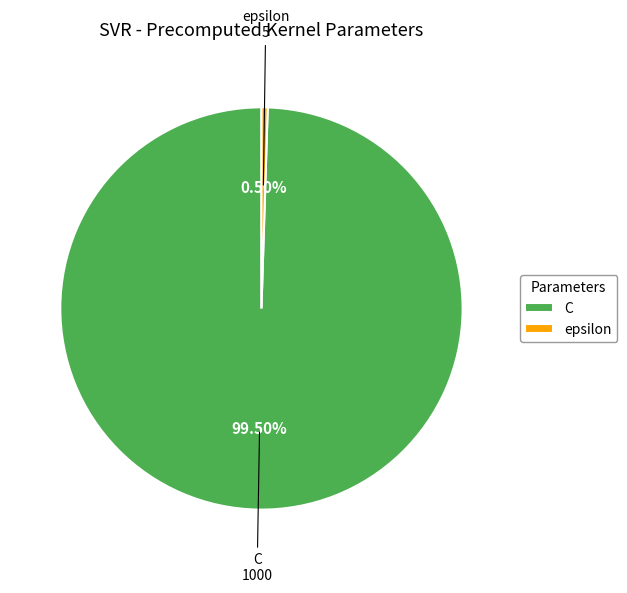

How much of the chart is everything except C?

0.5%